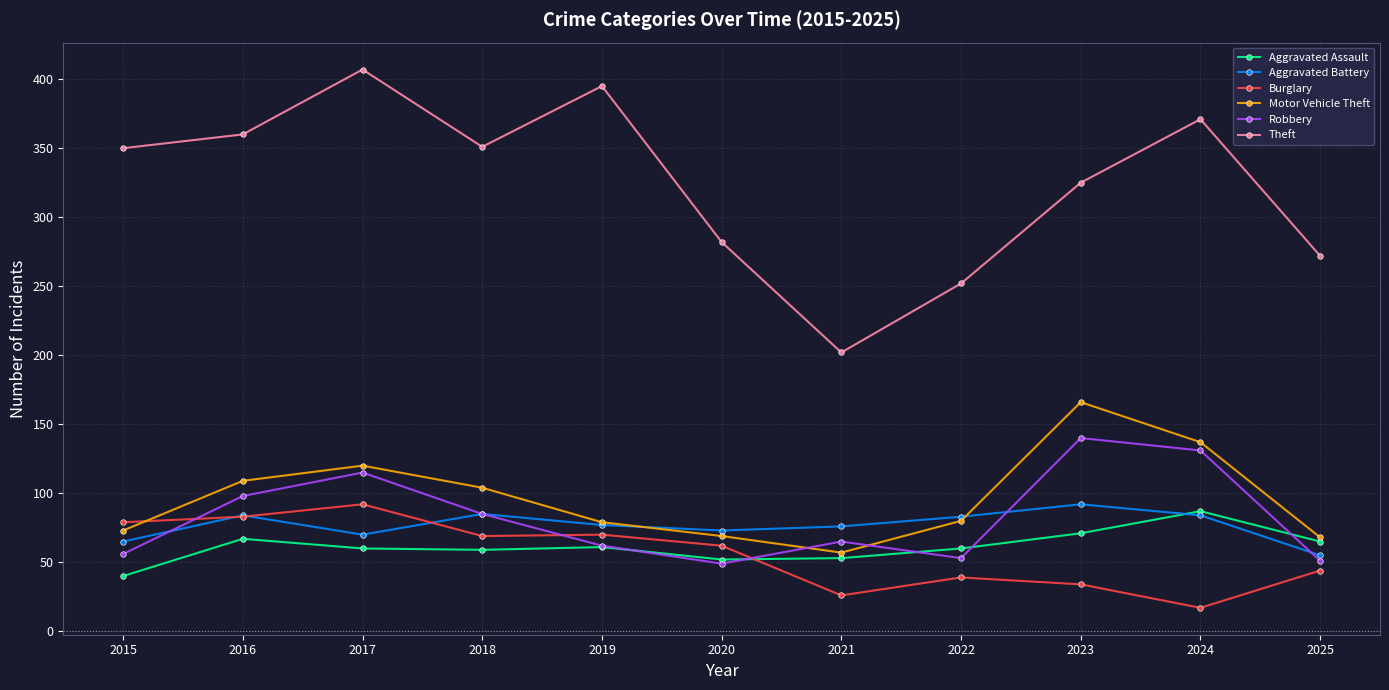

Count the number of categories in the chart.

11